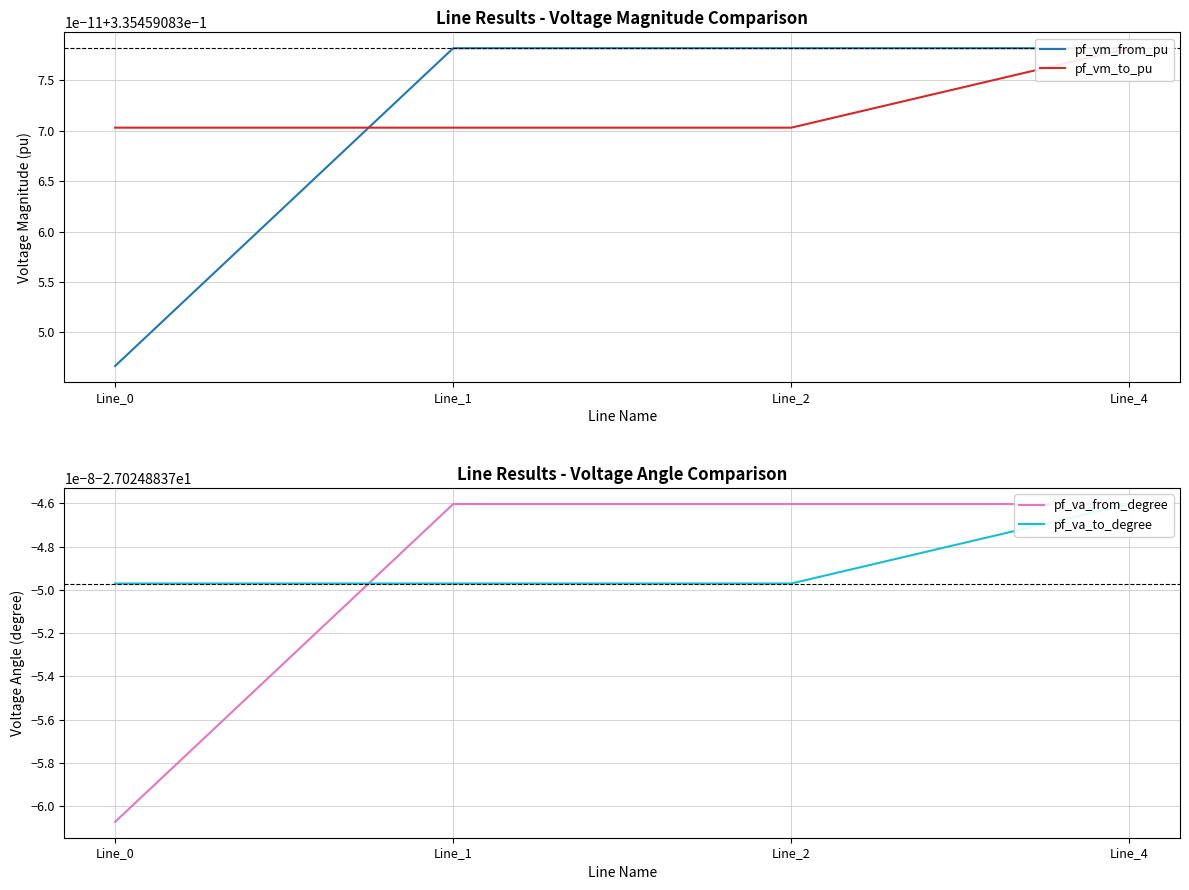

Reading left to right, transcribe all the data shown in this chart.

pf_vm_from_pu: 0.3	0.3	0.3	0.3
pf_vm_to_pu: 0.3	0.3	0.3	0.3
pf_va_from_degree: -27.0	-27.0	-27.0	-27.0
pf_va_to_degree: -27.0	-27.0	-27.0	-27.0